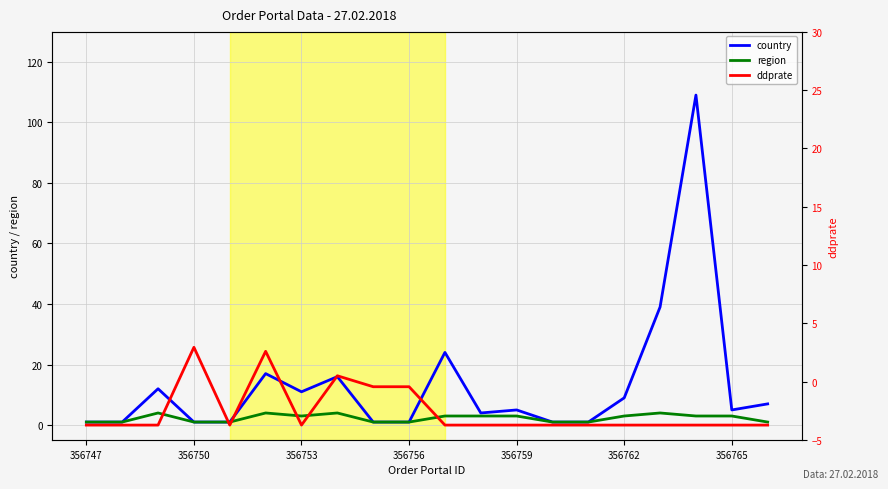

True or false: region has a value of 2.6 at 7.

False